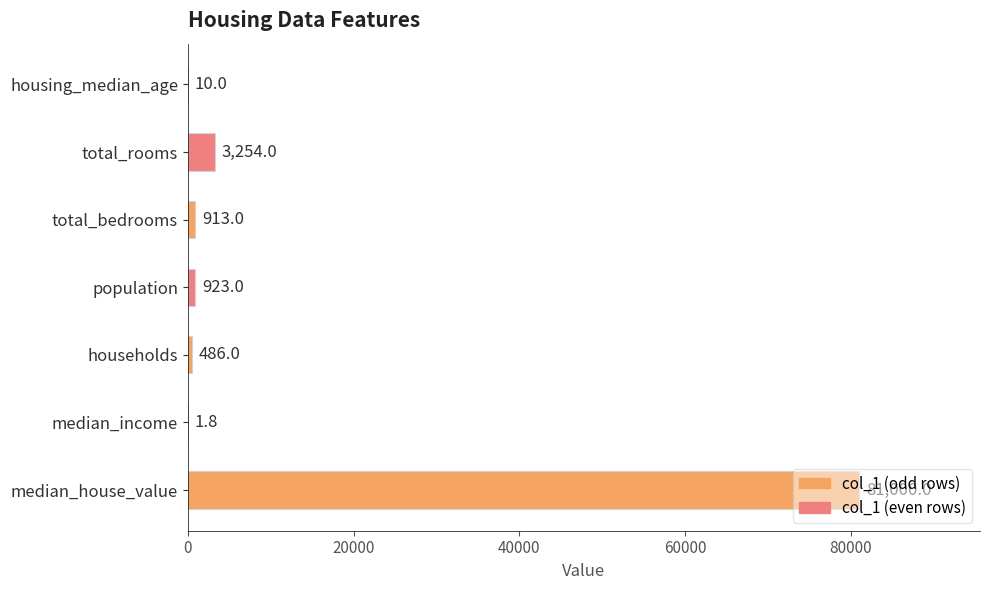

What is the change in value from total_rooms to population?

-2331.0